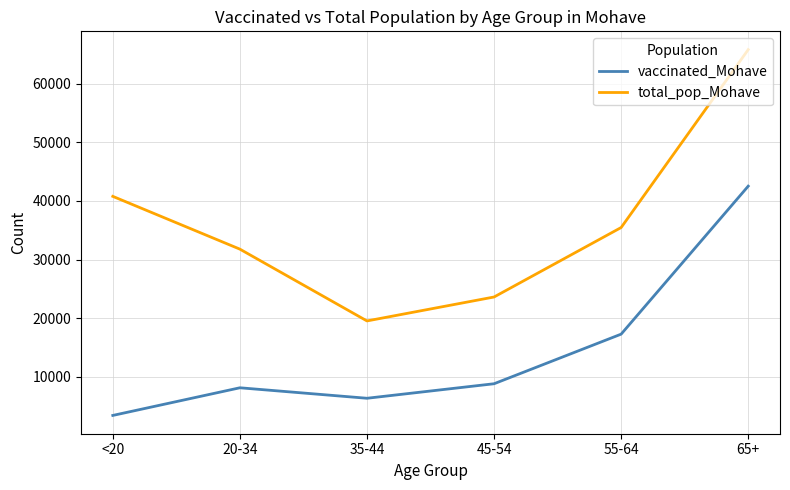

How many lines are shown in the chart?

2